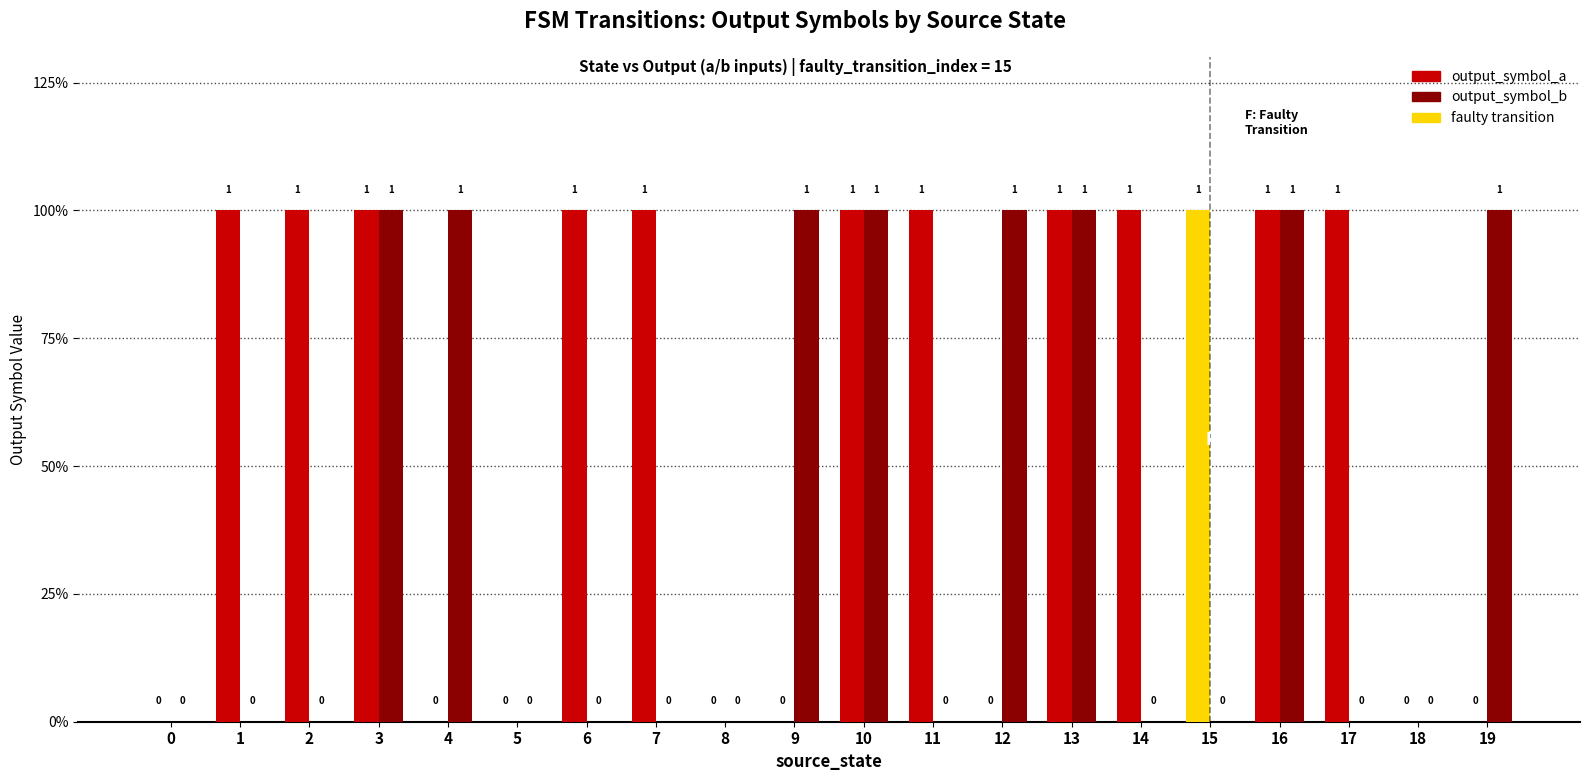

Between 1 and 6, which is larger?

1